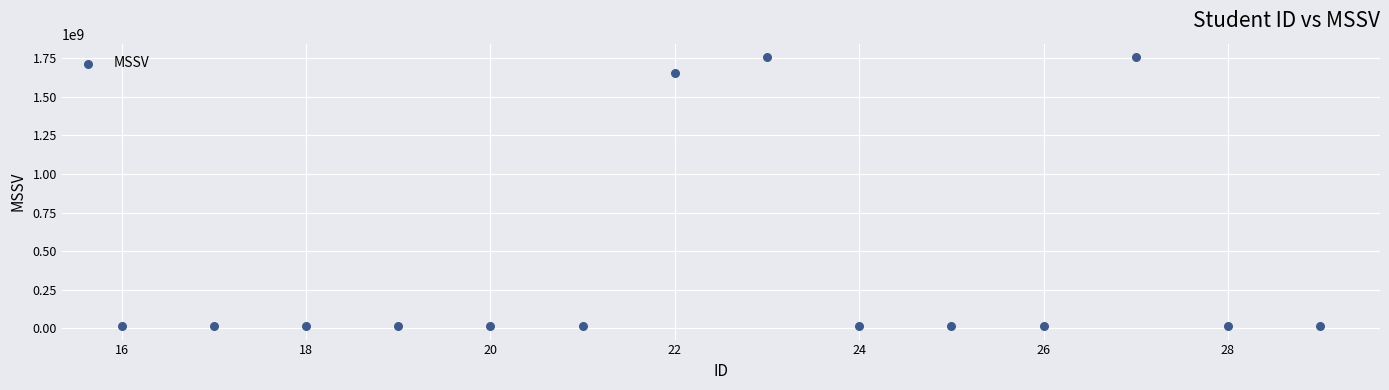

What Y value in the scatter plot is closest to 885790428?

1656030112